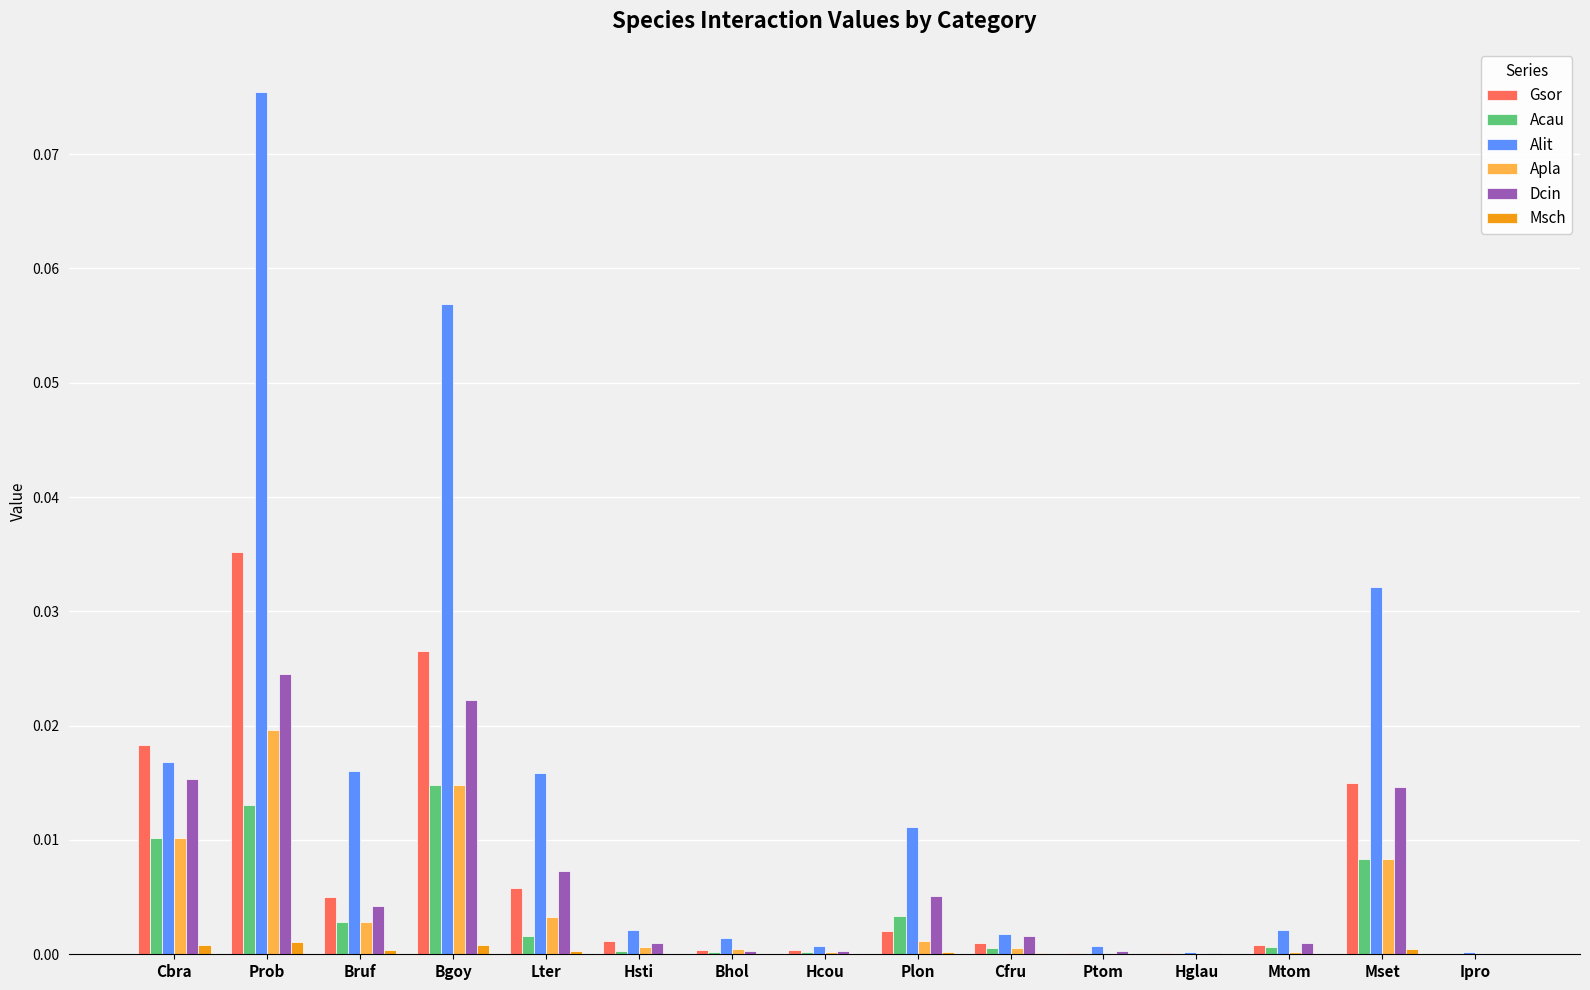

At which category is the sum across all series the highest?

Prob